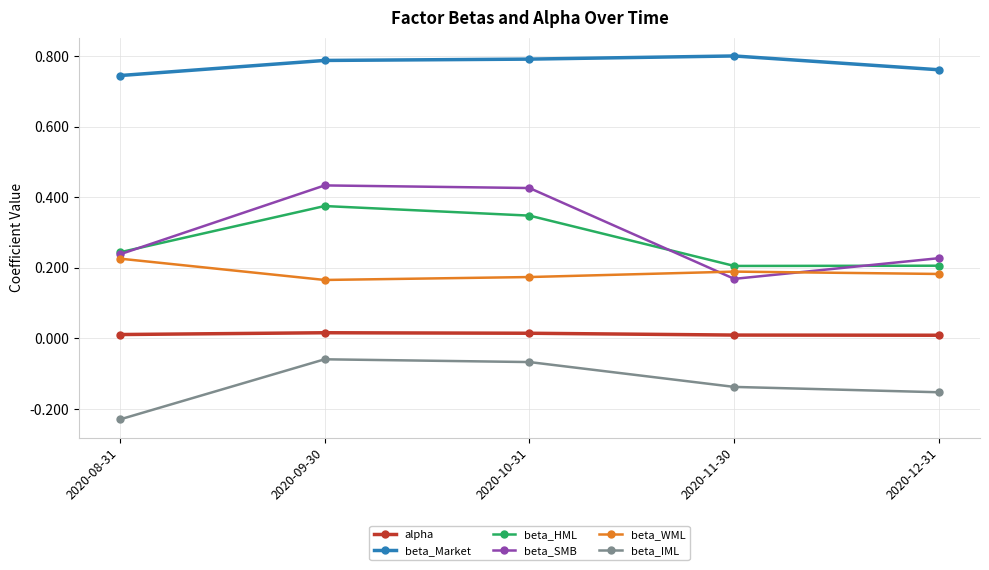

What is the spread (max minus min) of values at 2020-11-30?

0.9